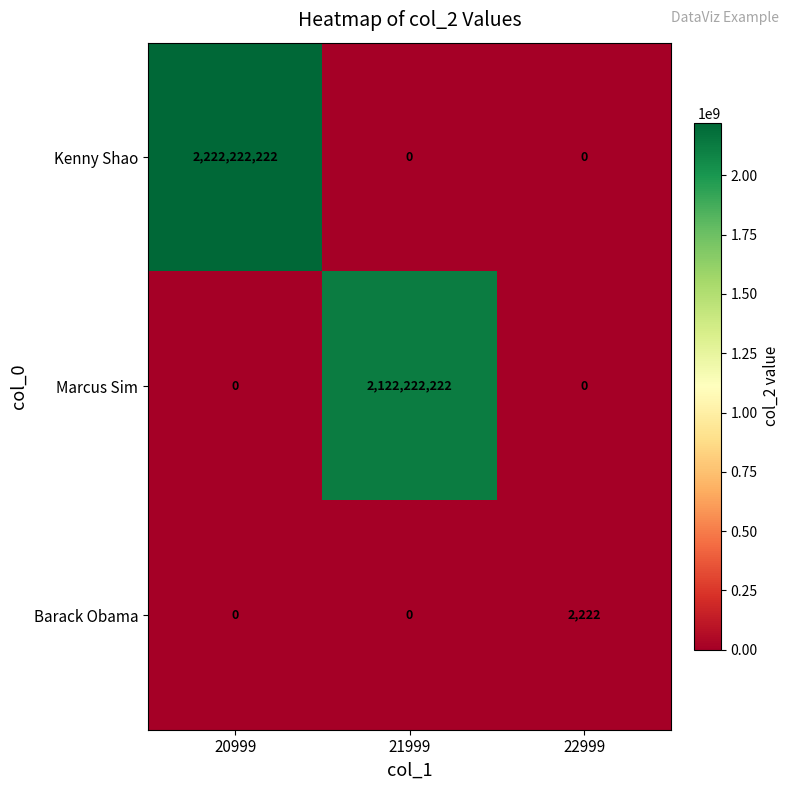

Count the number of data series in this chart.

3